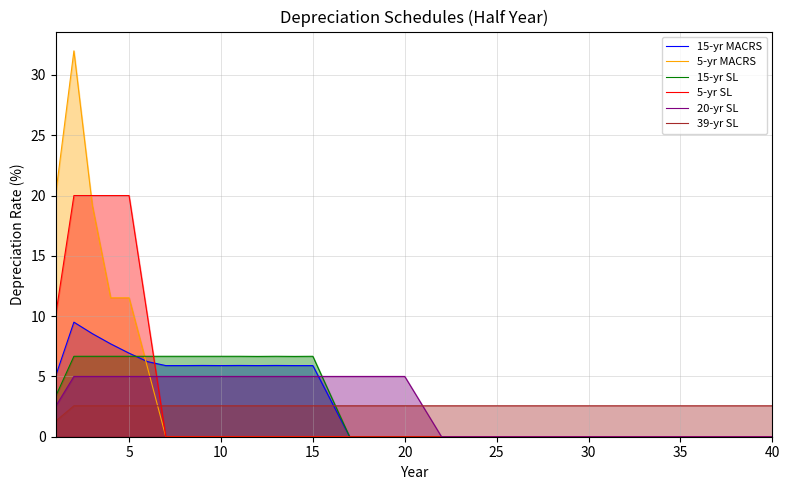

True or false: 15-yr SL has more than 1 interior local peaks.

True